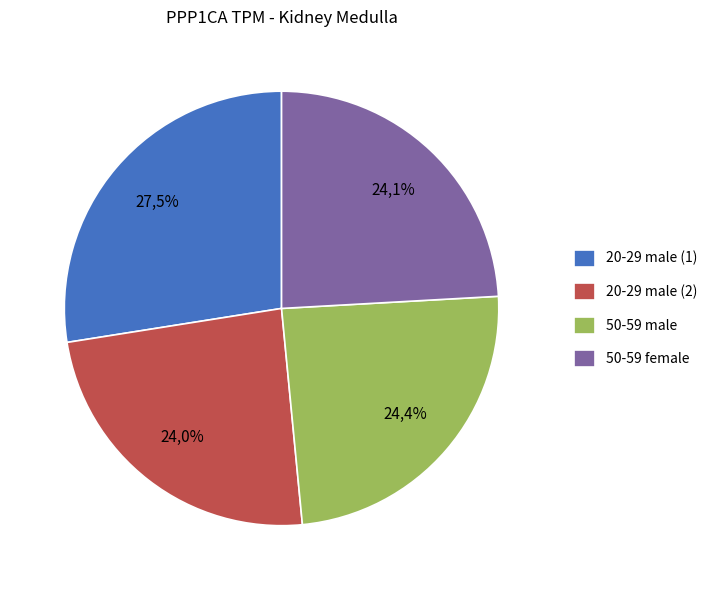

Which category has the biggest portion of the pie?

20-29 male (1)